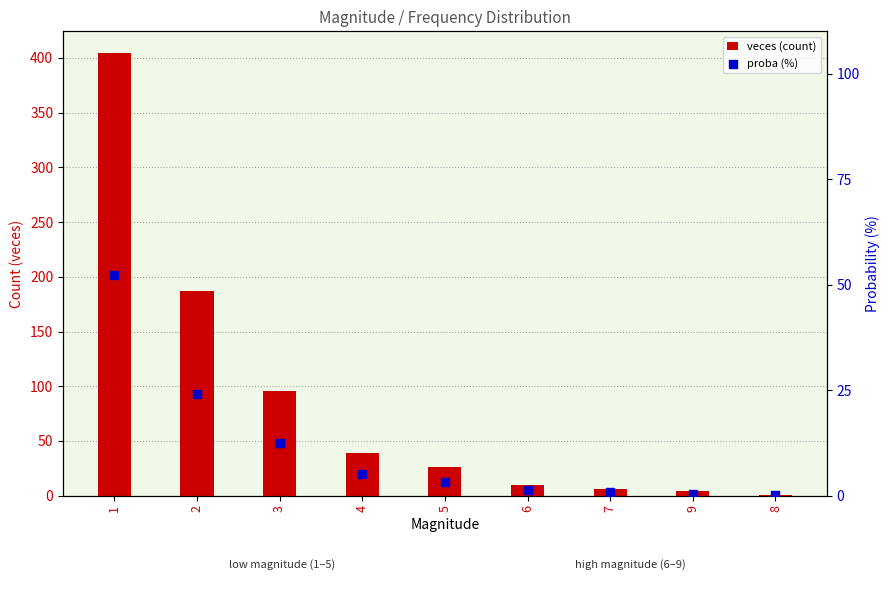

Which series reaches the maximum Y coordinate?

veces (count)